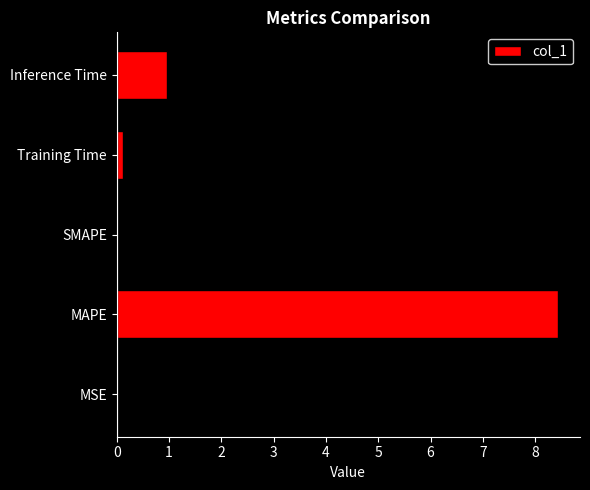

What is the change in value from SMAPE to Inference Time?

+1.0